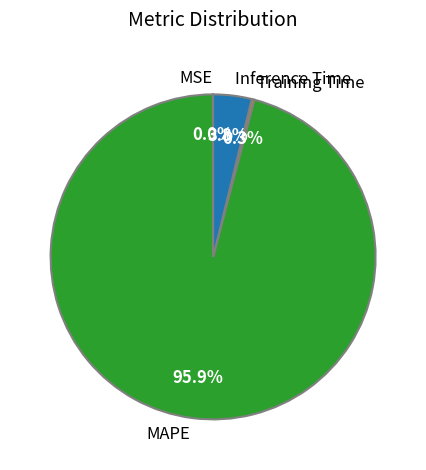

What is the largest slice in the pie chart?

MAPE